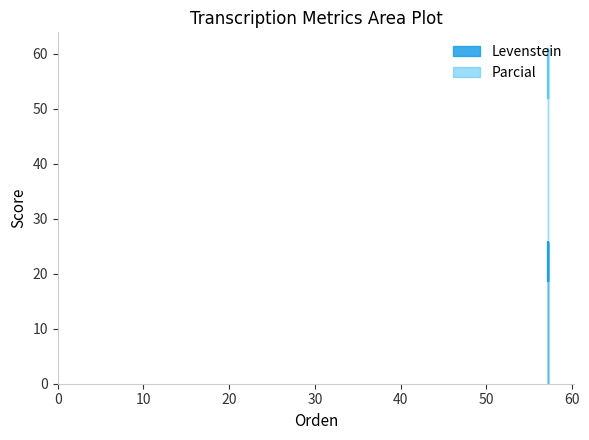

What is the value of the Levenstein point at the 1st from the left?

18.8